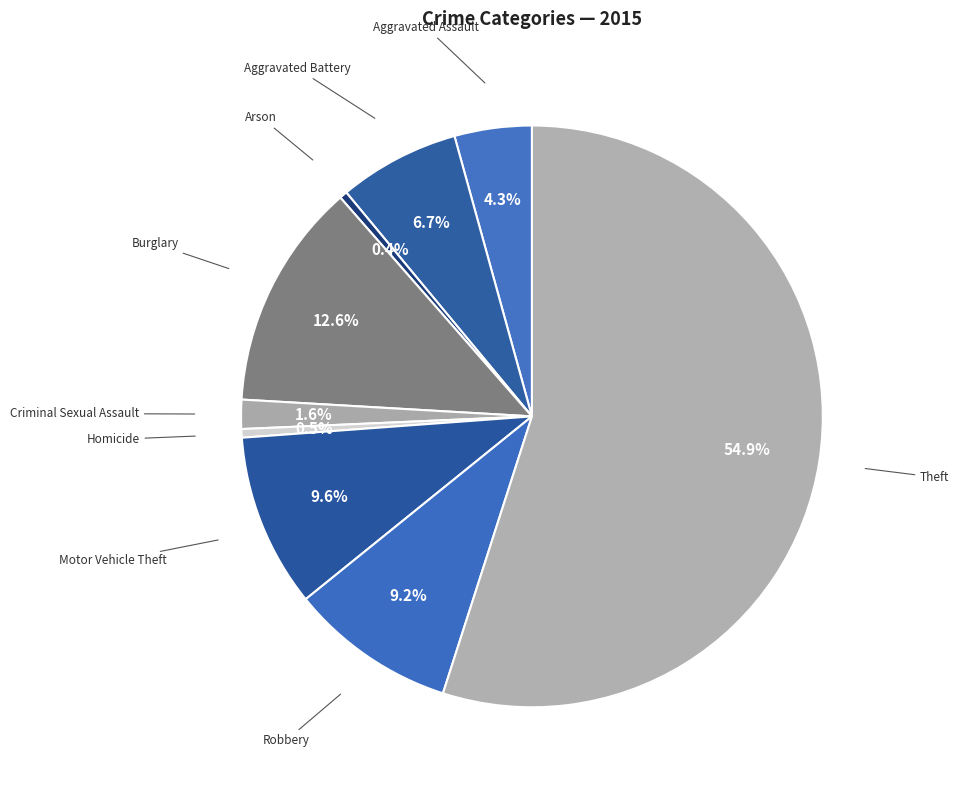

Is the sum of Theft and Homicide greater than half?

Yes